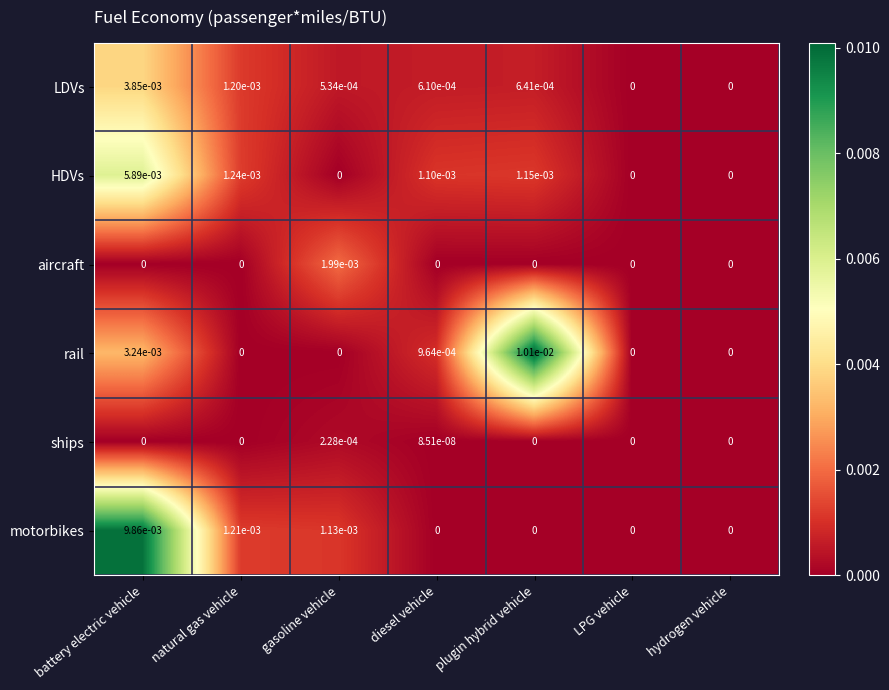

Which series has the largest total across all categories?

rail